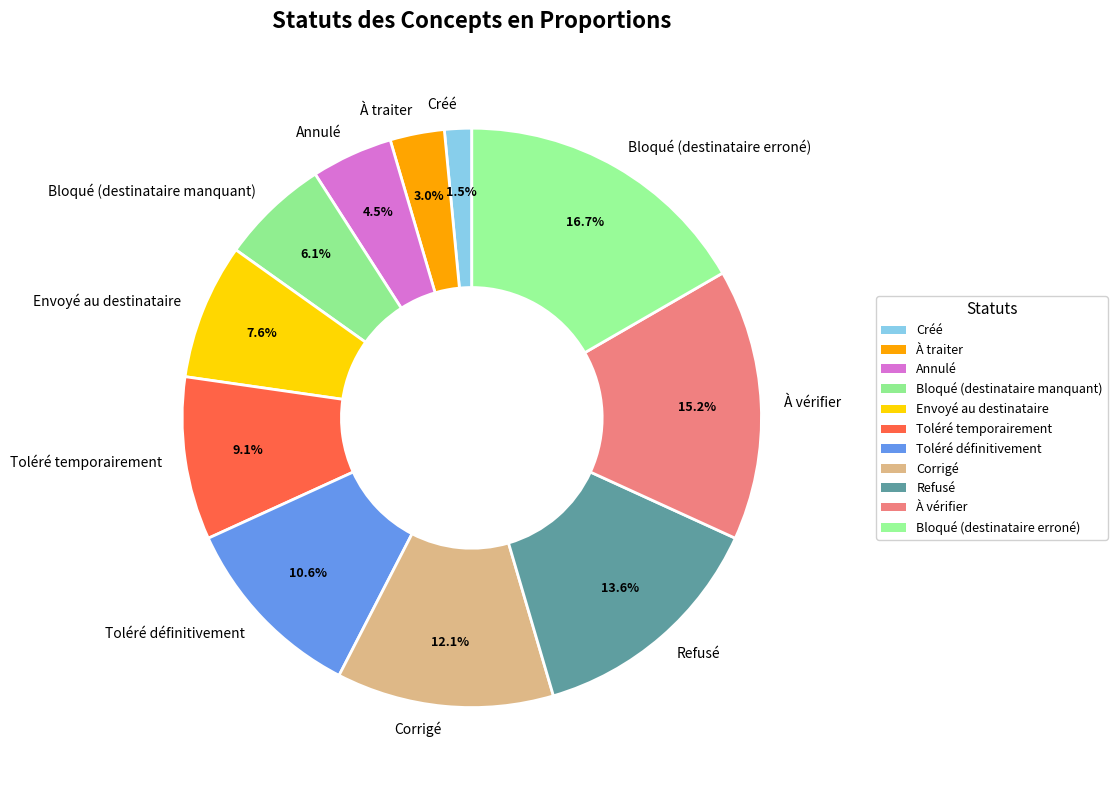

To the nearest percent, what is the difference between the Toléré temporairement and À vérifier slice percentages?

6%